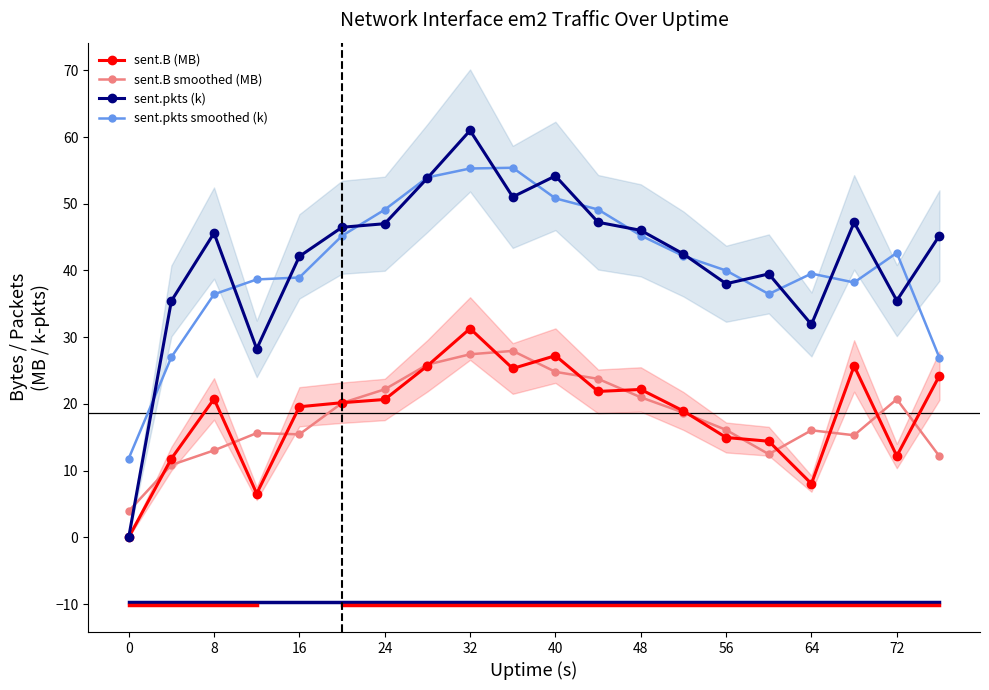

How many times do sent.B smoothed (MB) and sent.pkts (k) cross each other?

1